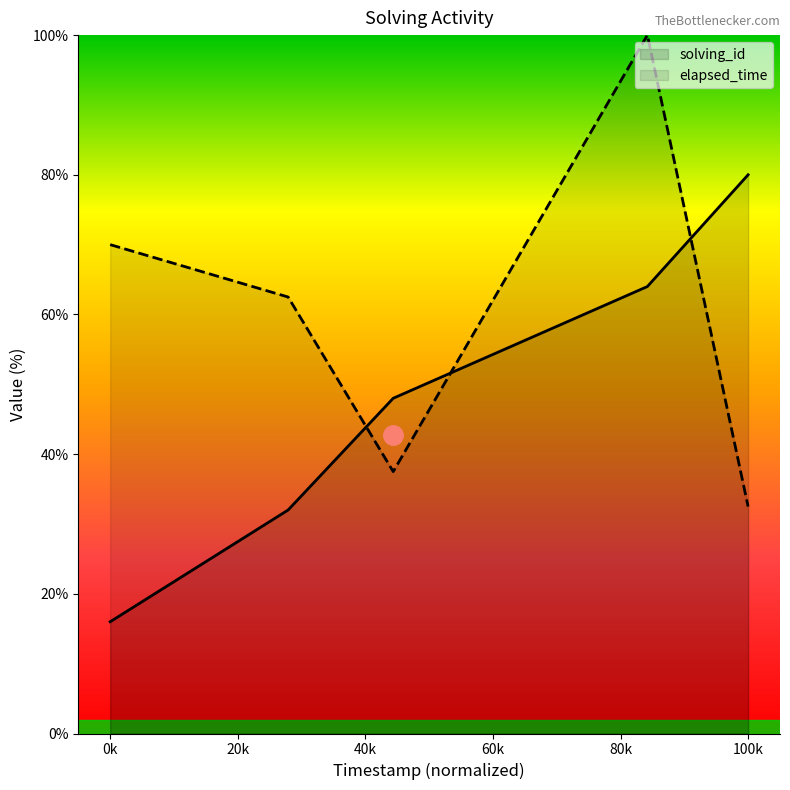

Which category has the lowest value in the elapsed_time series?

100k